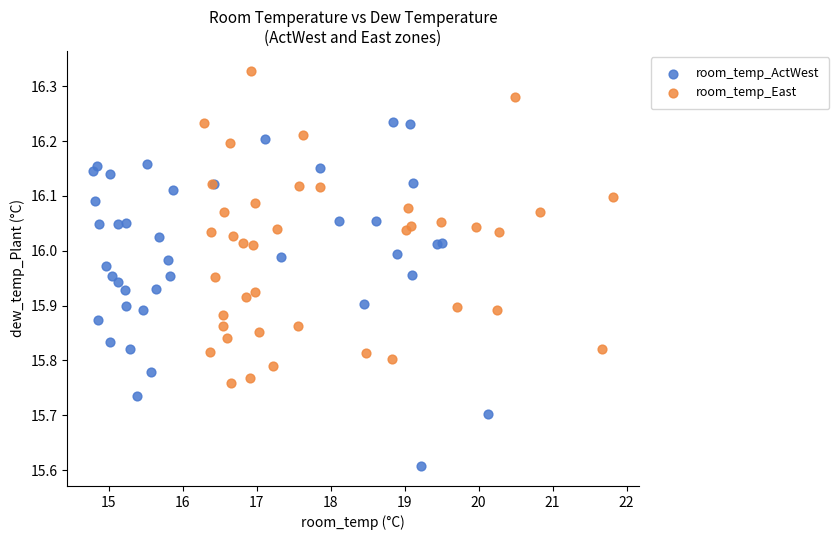

Which series contains the highest Y value?

room_temp_East